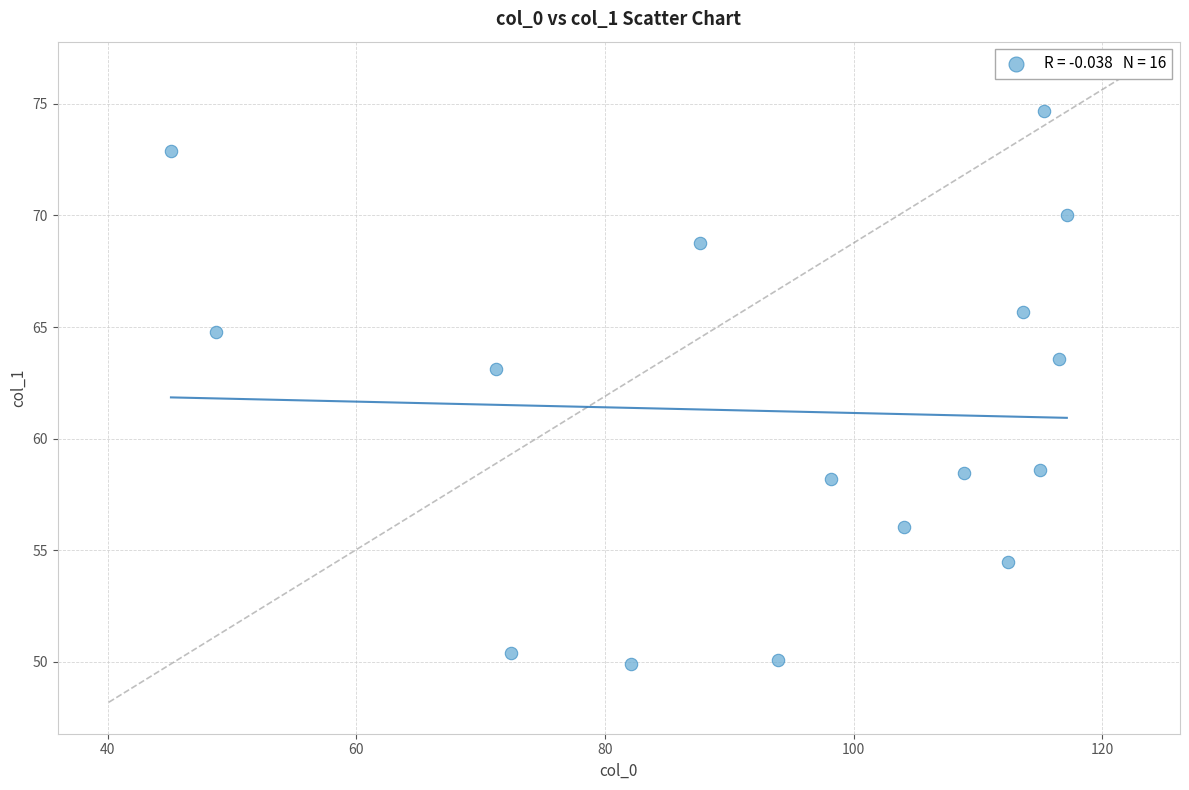

What Y value in the scatter plot is closest to 62?

63.1